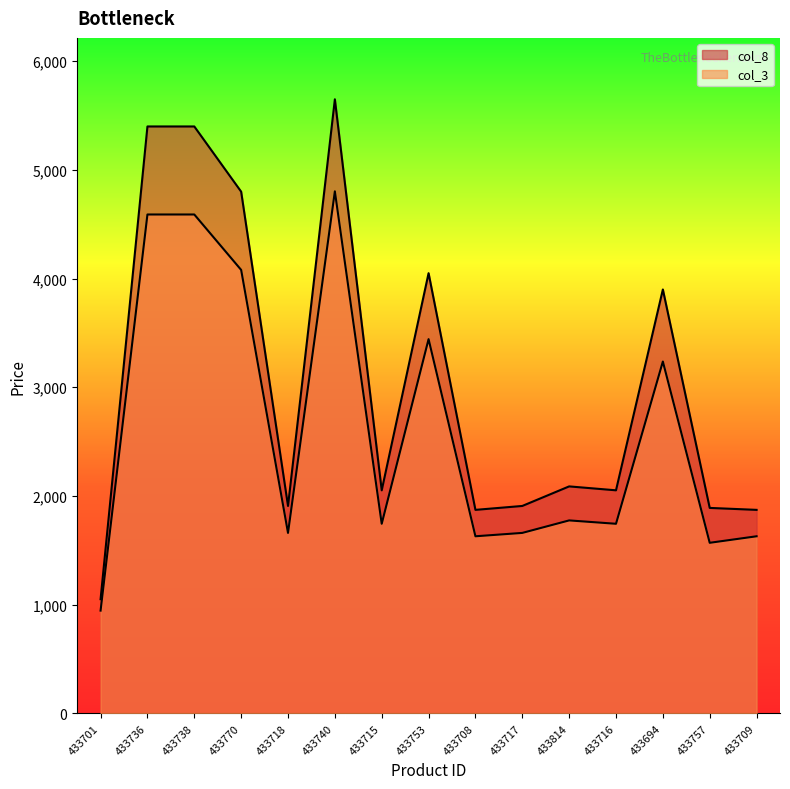

True or false: col_3 and col_8 cross at least once.

False